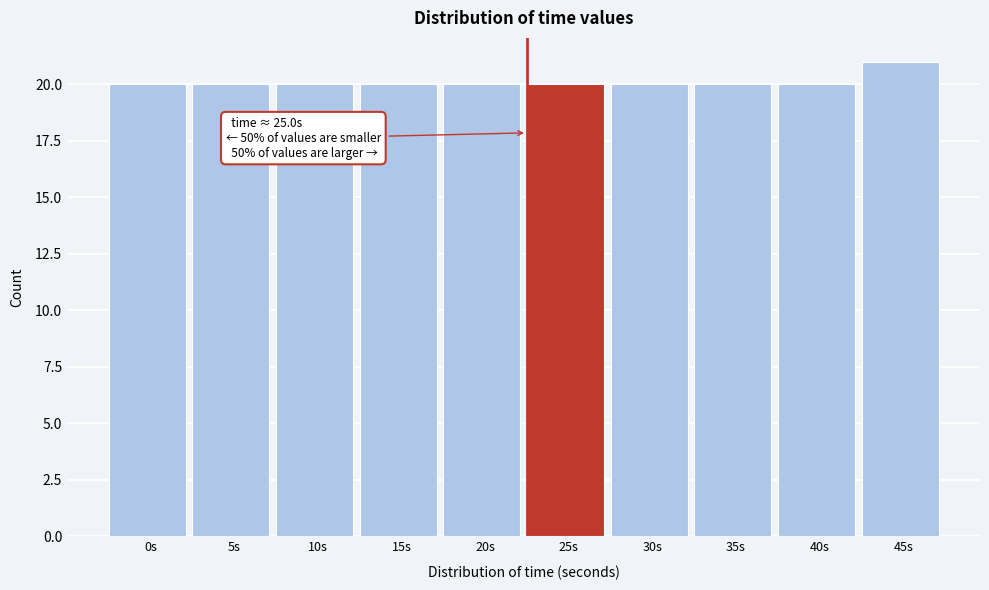

Reading left to right, extract all data points from this chart.

20	20	20	20	20	20	20	20	20	21